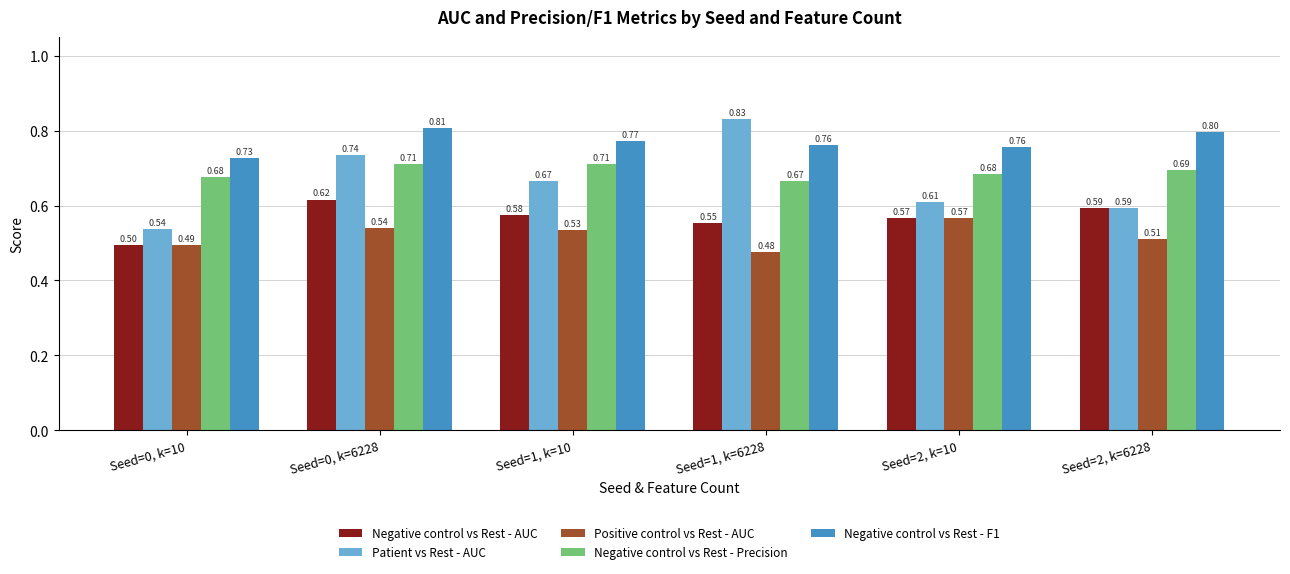

What is the lowest value of the Patient vs Rest - AUC series?

0.5